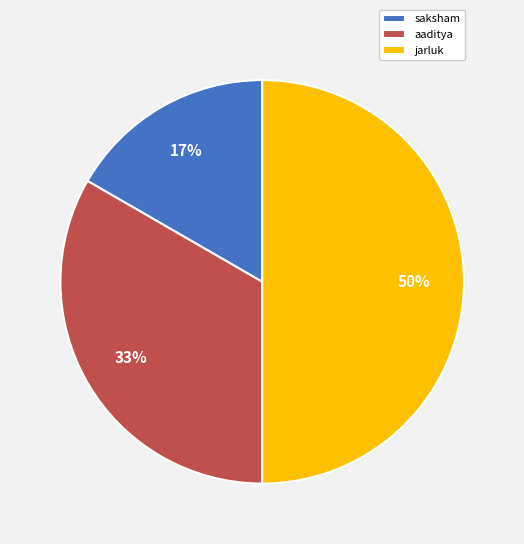

Approximately how many times larger is the value at aaditya compared to jarluk?

0.7